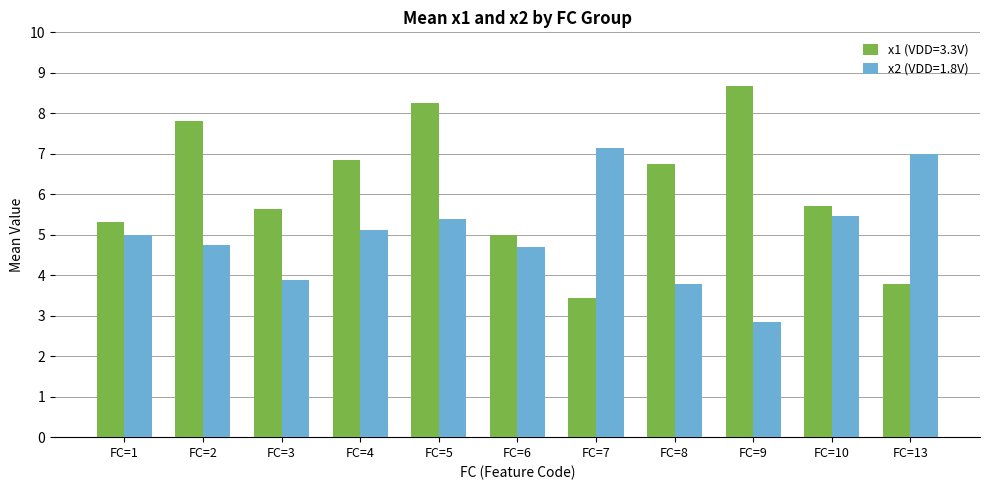

What are all the series names shown in the legend?

x1 (VDD=3.3V), x2 (VDD=1.8V)